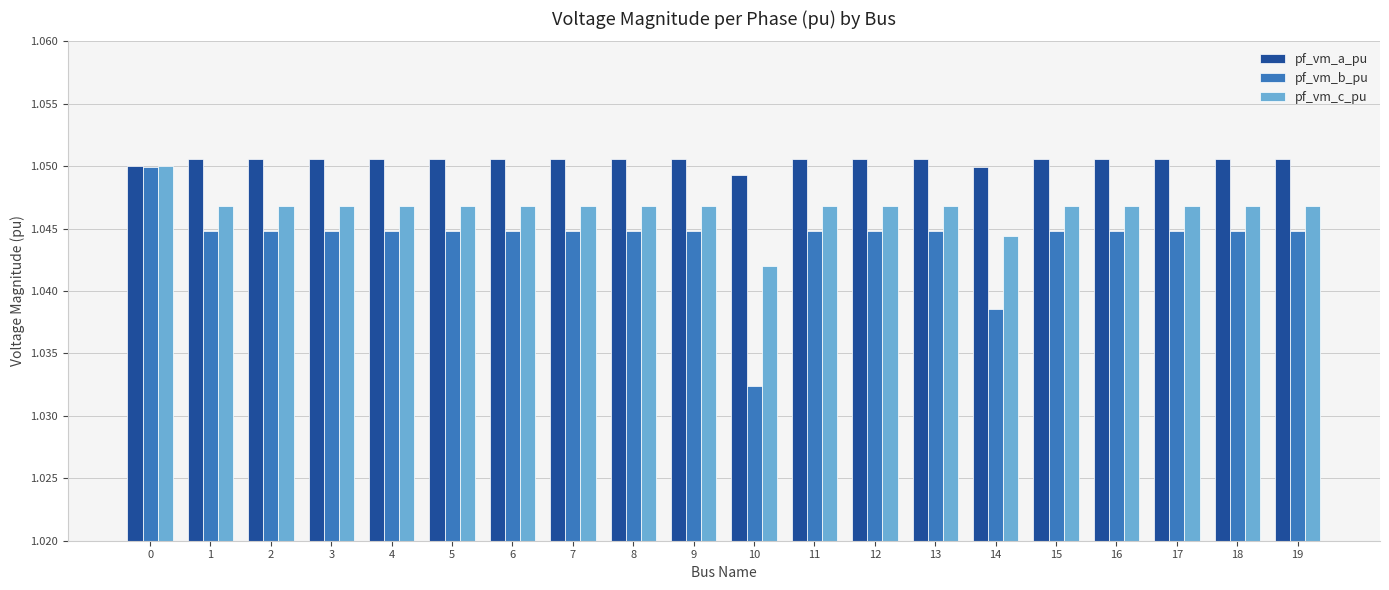

Rank the series by their average value, from lowest to highest.

pf_vm_b_pu, pf_vm_c_pu, pf_vm_a_pu